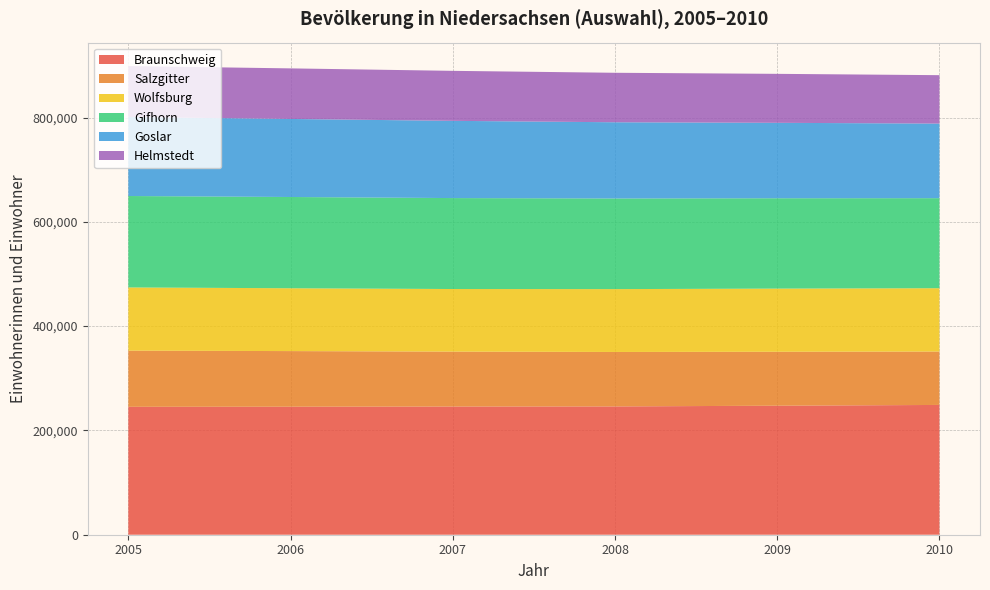

Reading left to right, transcribe all the data shown in this chart.

Braunschweig: 245273	245467	245810	246012	247400	248867
Salzgitter: 107726	106665	105320	104423	103446	102394
Wolfsburg: 121199	120493	120009	120538	121109	121451
Gifhorn: 175298	174974	174401	173765	173223	172643
Goslar: 151452	149656	148091	146187	144680	143014
Helmstedt: 97749	96972	95871	94870	93903	92836